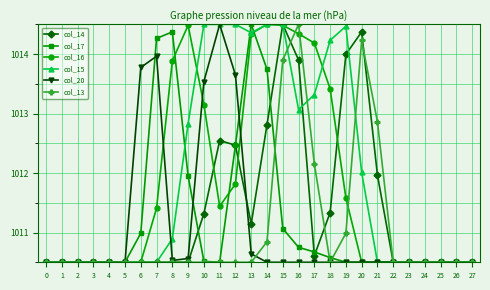

The col_17 series shows 1363.8 at 26. True or false?

False